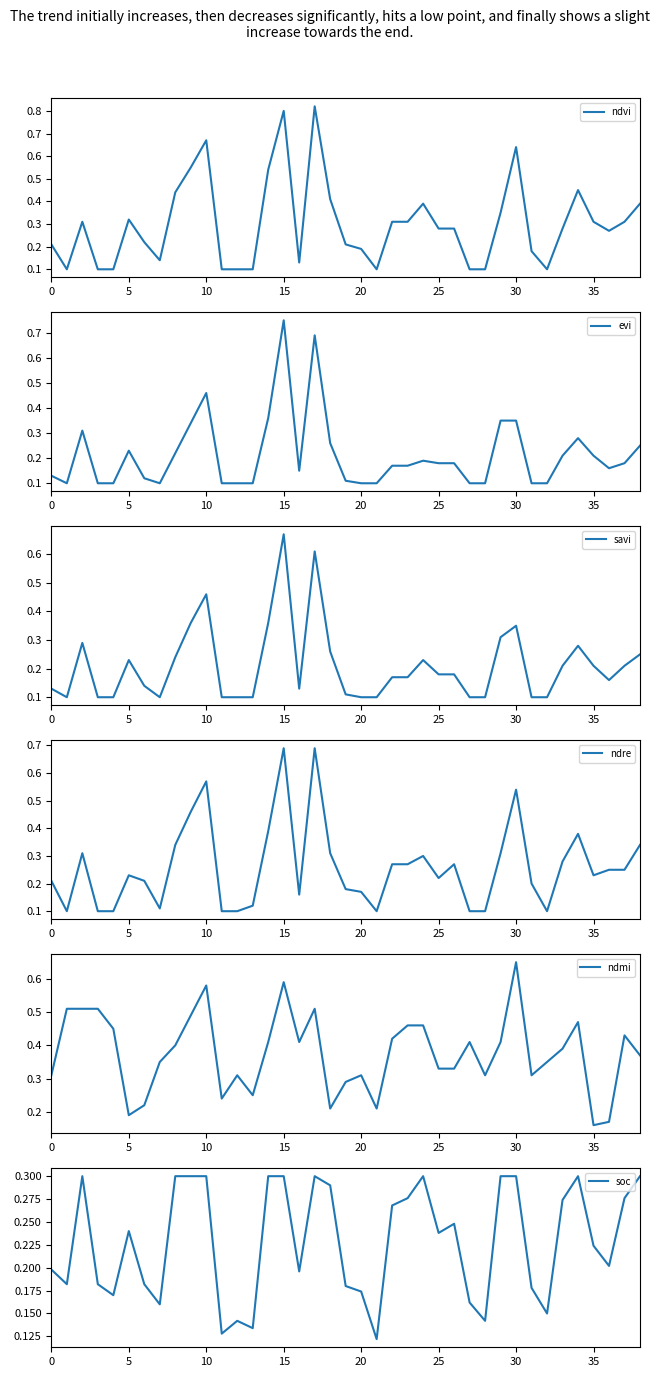

How many distinct data groups are displayed?

6